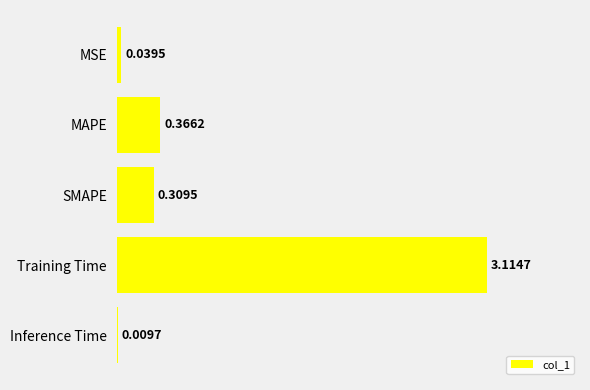

Are the bars horizontal?

Yes